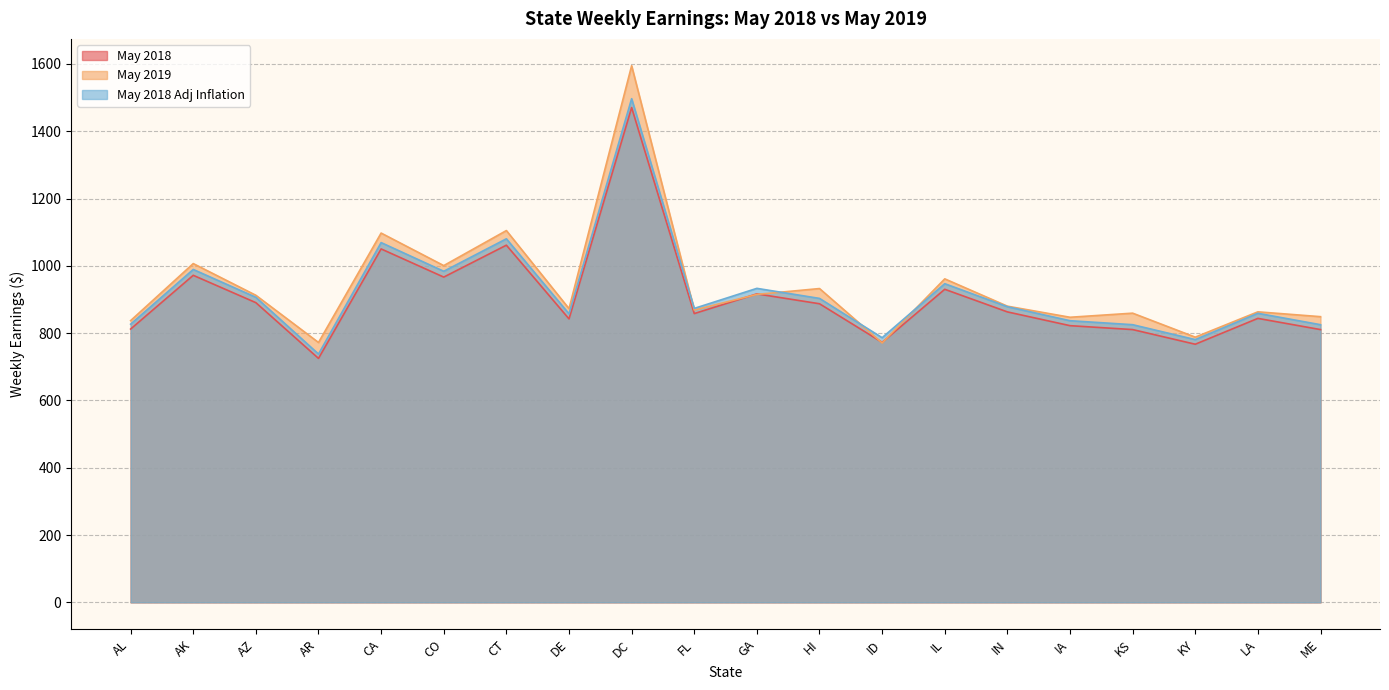

True or false: May 2018 Adj Inflation and May 2018 intersect in this chart.

False